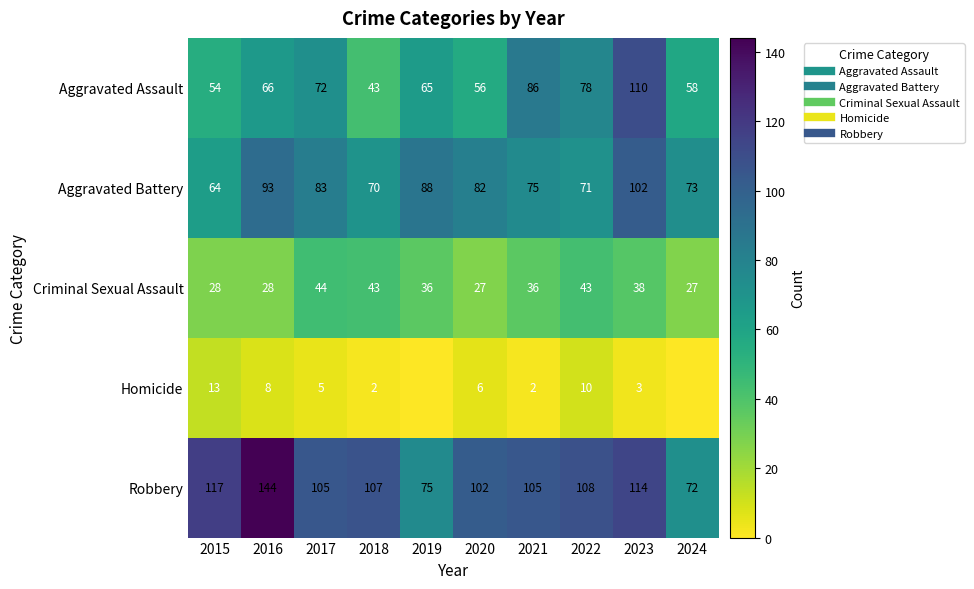

How many distinct data groups are displayed?

5